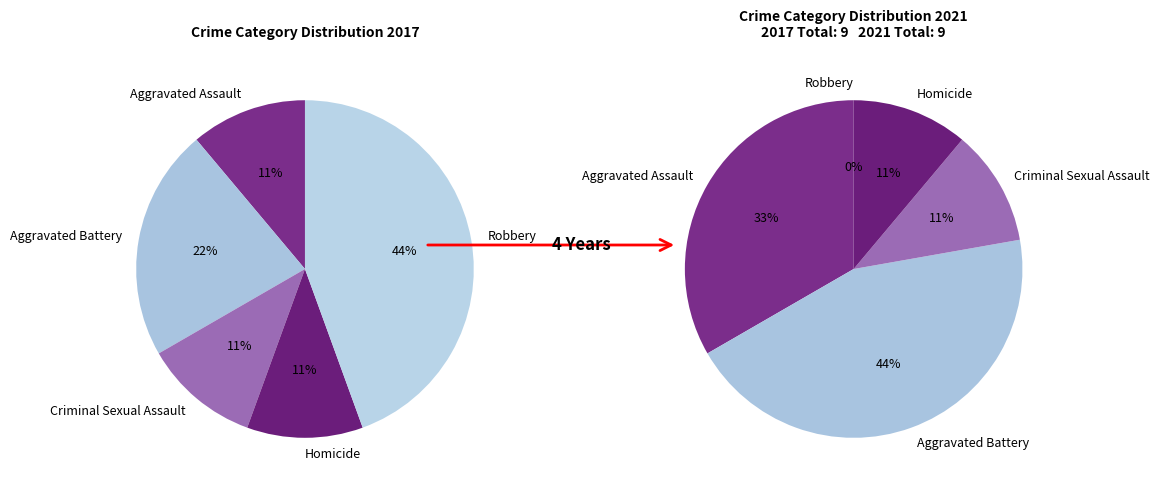

What percentage do values_2017 and 3 together represent?

22.2%